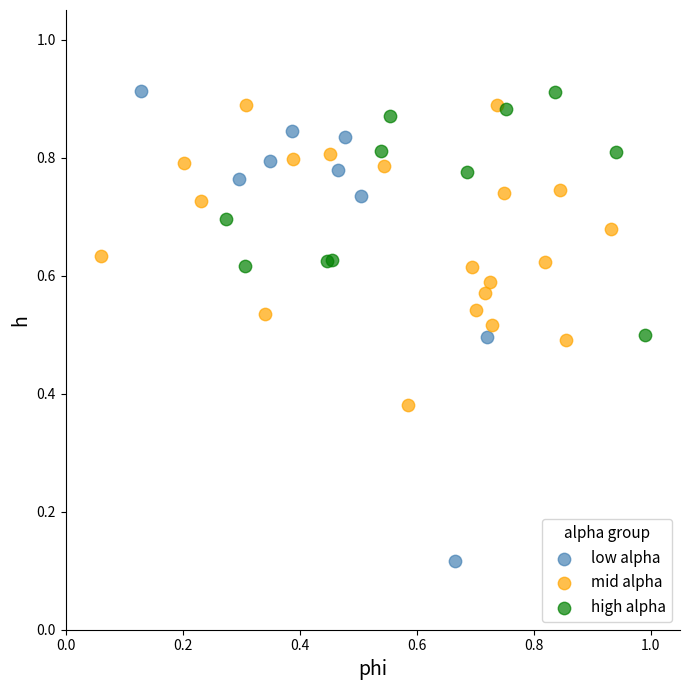

Which series contains the lowest Y value?

low alpha